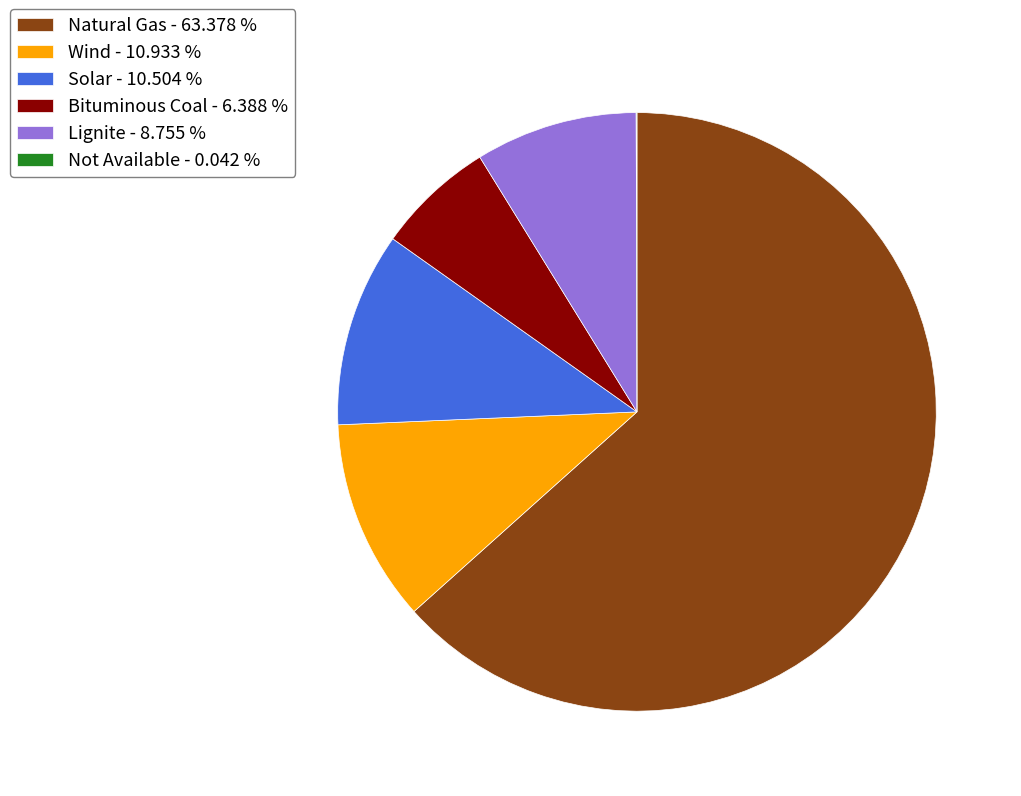

What is the ratio of the value at Natural Gas - 63.378 % to the value at Lignite - 8.755 %?

7.2